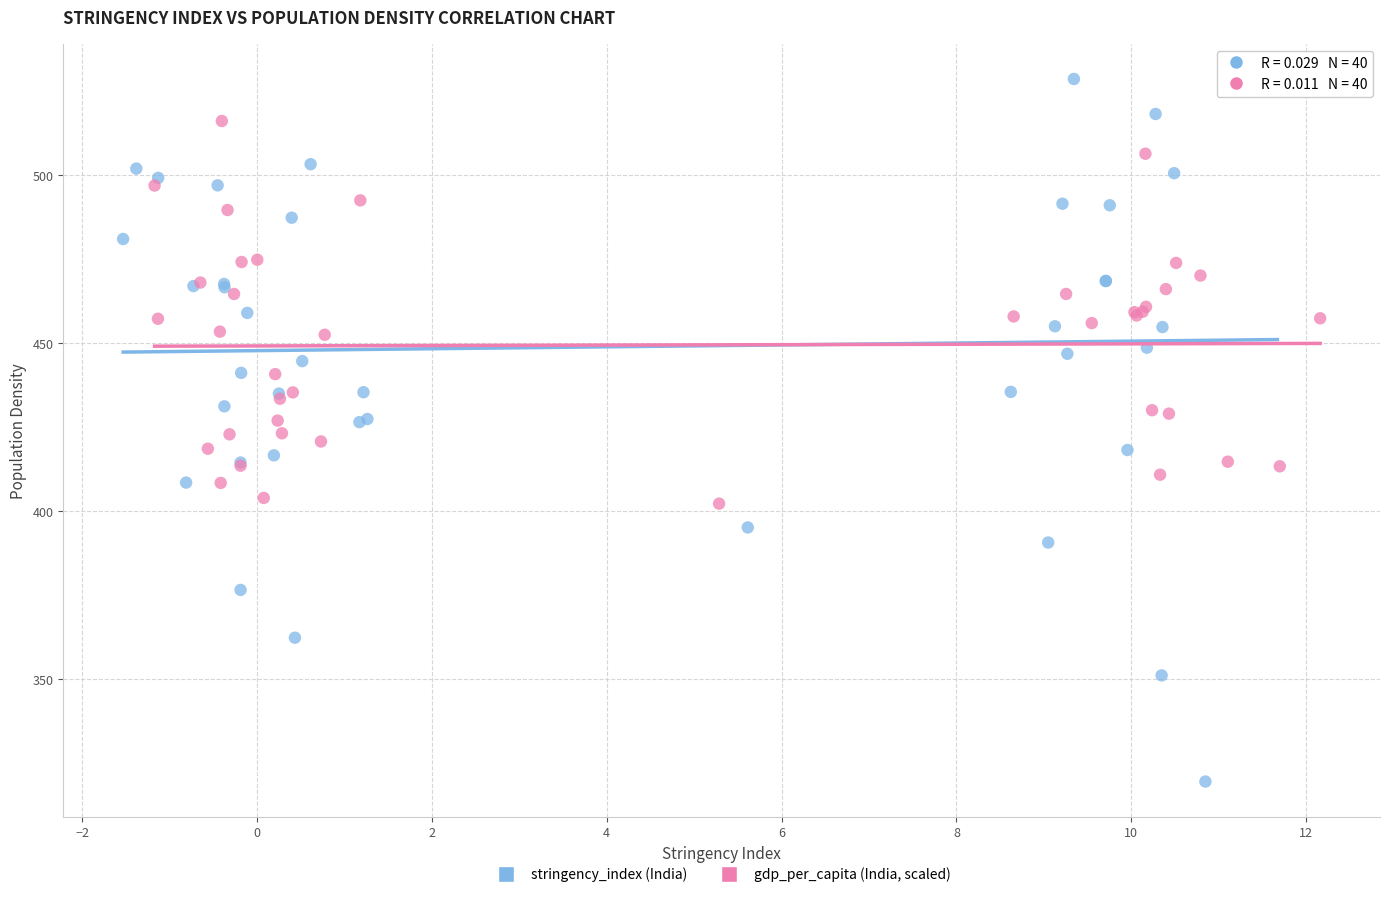

Which series reaches the maximum Y coordinate?

stringency_index (India)